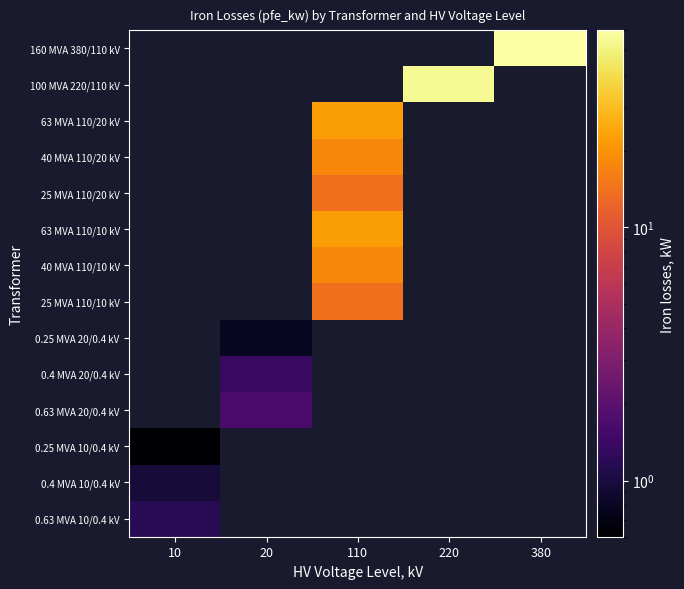

How many positive values does the 160 MVA 380/110 kV series have?

1